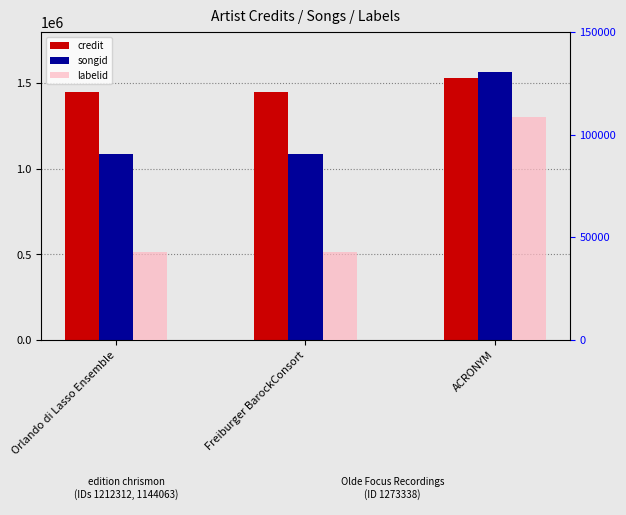

How many data points does each series have?

3